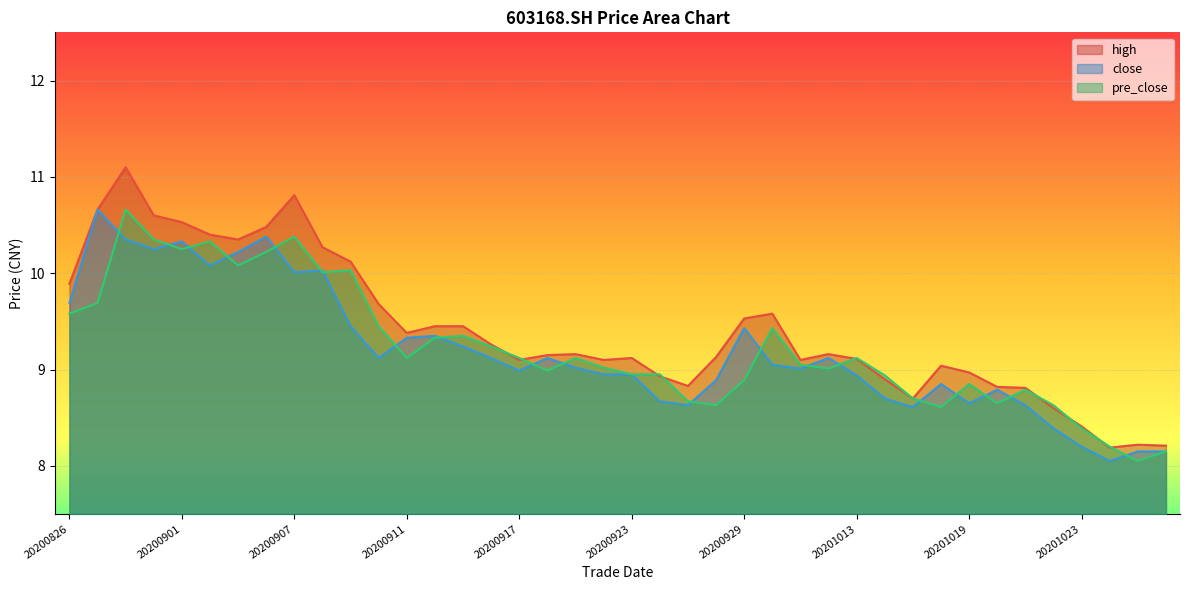

Between 20200911 and 20200925, which series saw the biggest shift?

close